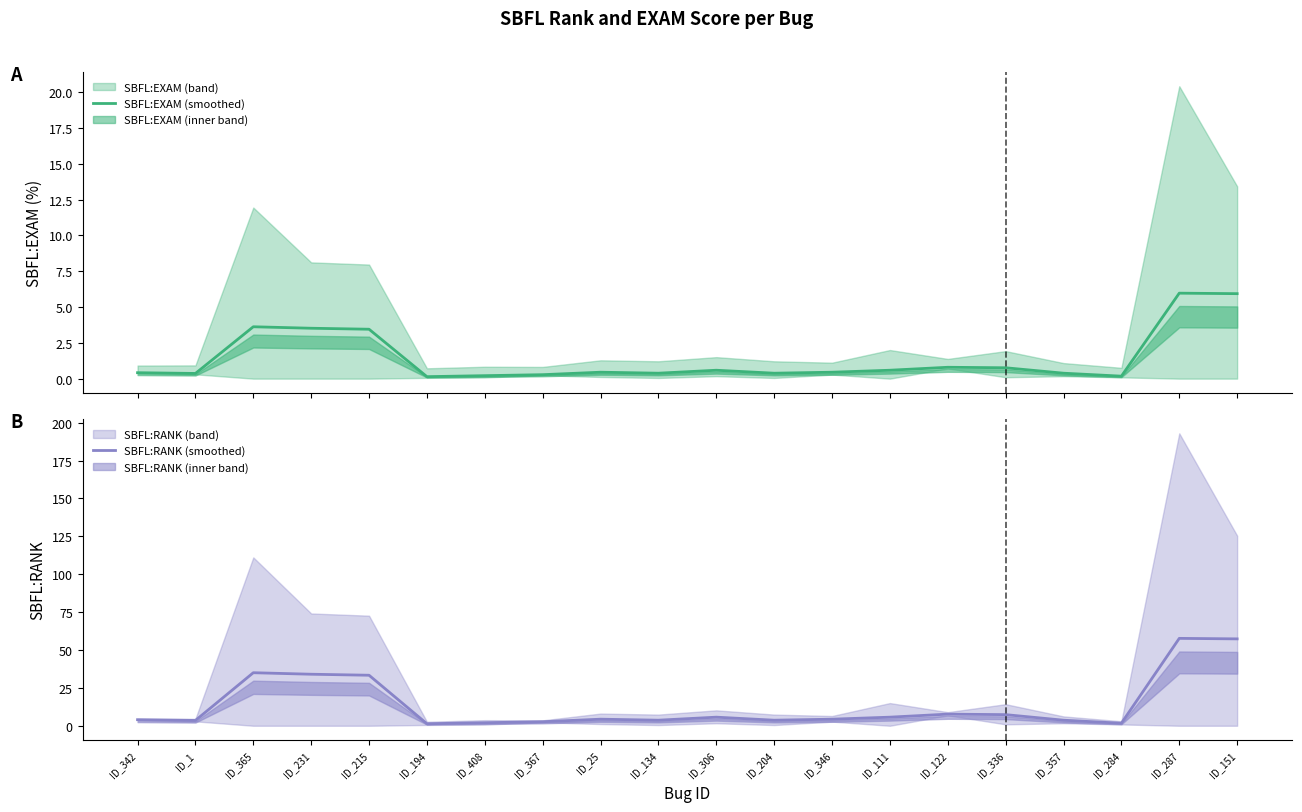

What is the value of the SBFL:EXAM (smoothed) point at the 13th from the left?

0.4